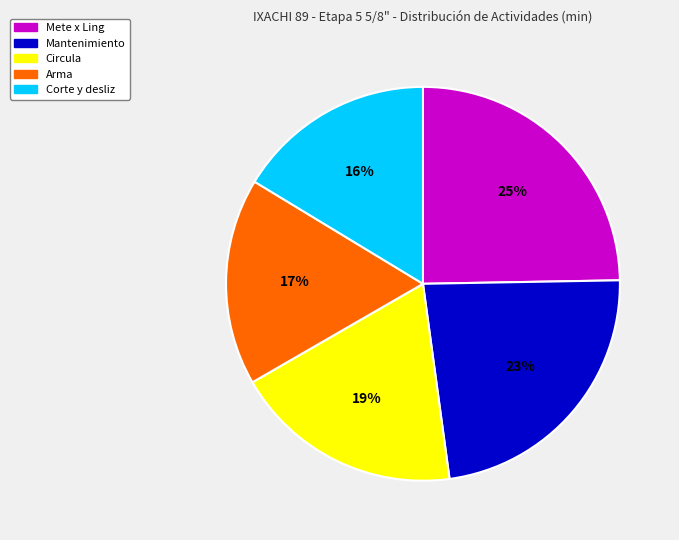

To the nearest percent, what is the average slice percentage?

20%